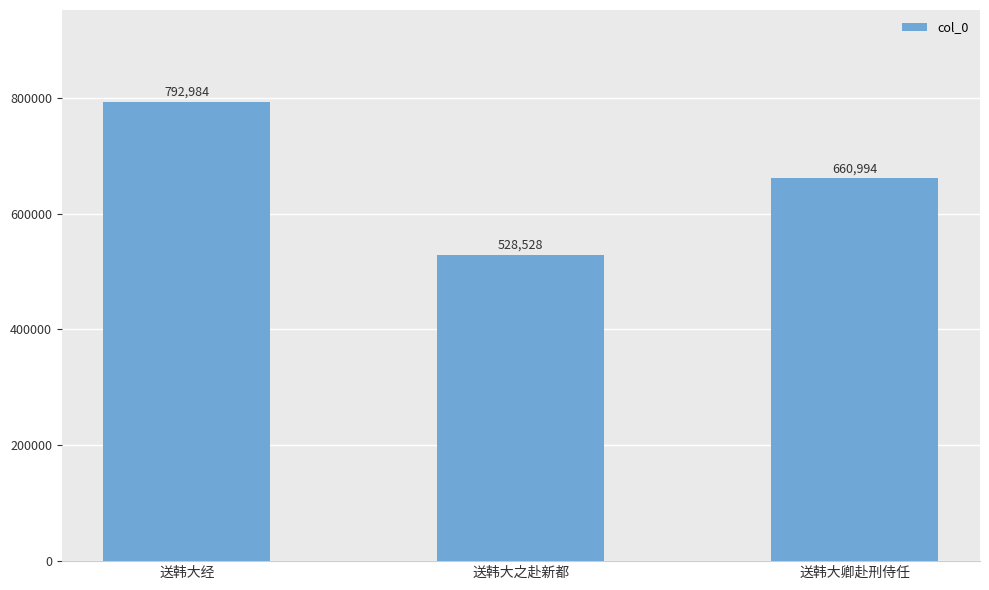

List the labels in order of value, largest first.

送韩大经, 送韩大卿赴刑侍任, 送韩大之赴新都